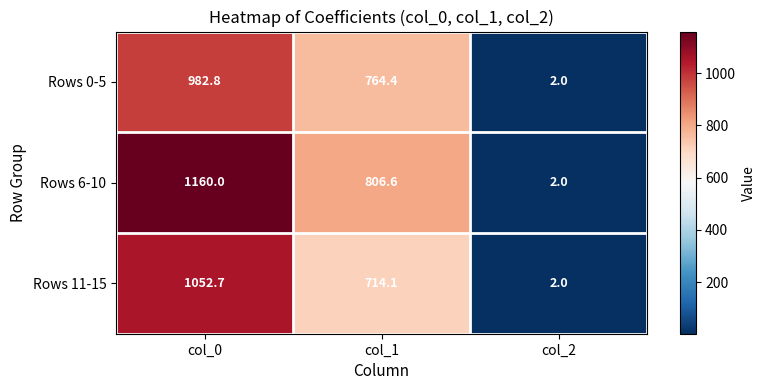

At which category does the chart reach its minimum across all series?

col_2